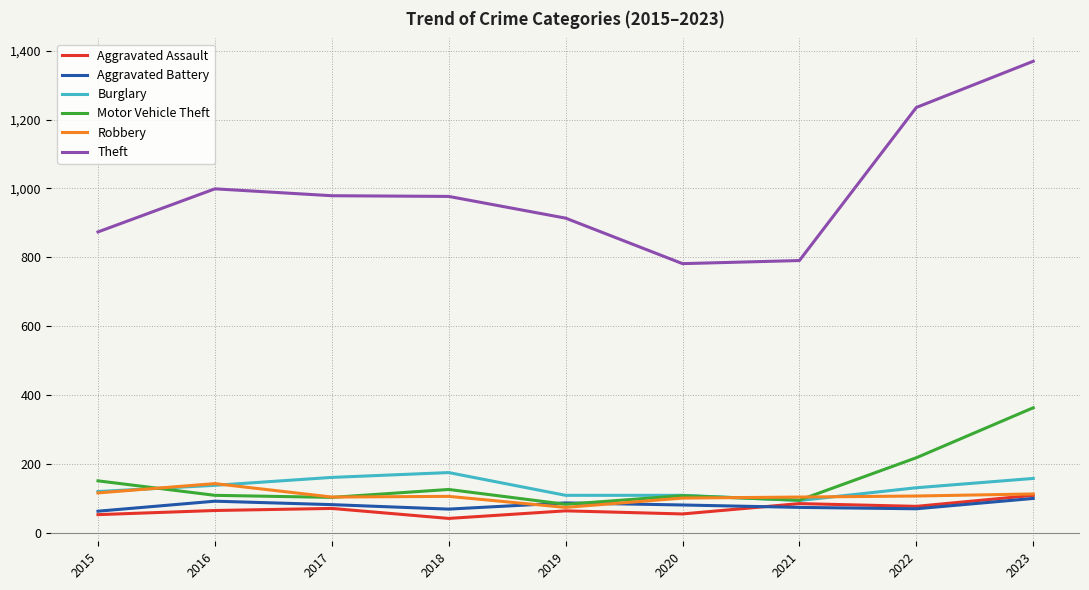

True or false: Aggravated Assault and Theft cross at least once.

False